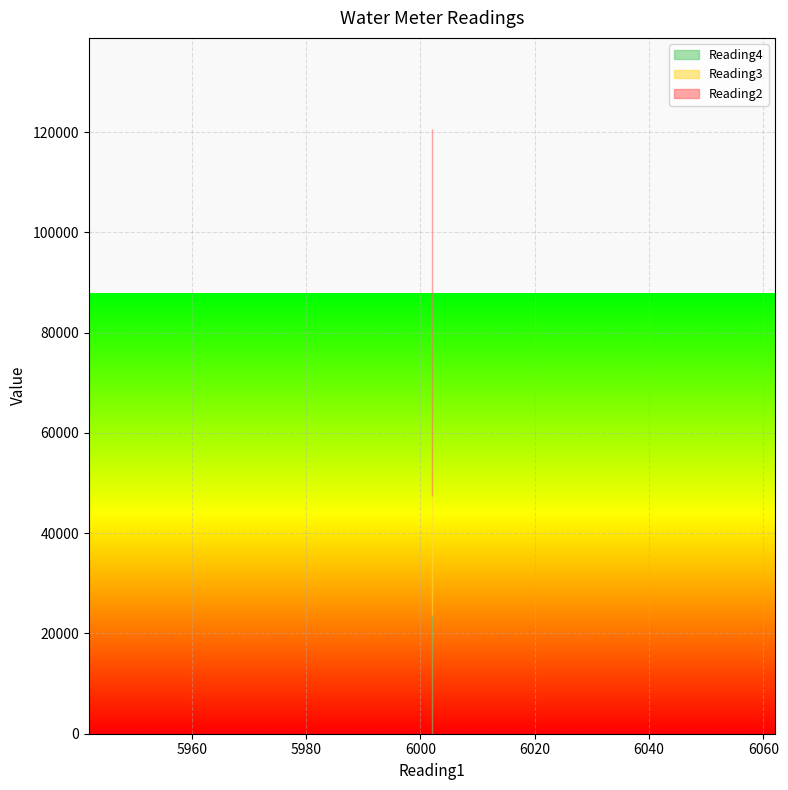

What is the maximum value for Reading3?

23784